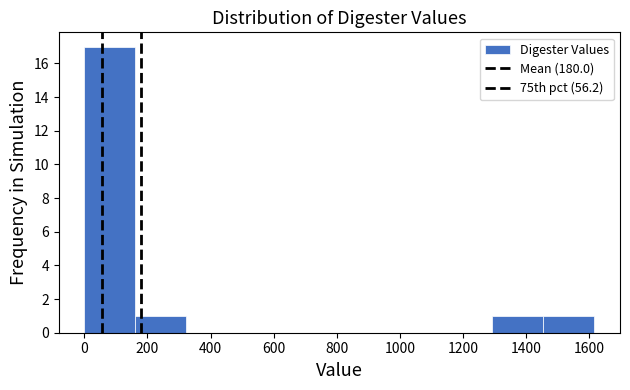

Reading left to right, list every bar in this chart as the range it spans on the x-axis followed by its height. Neither the bar edges nor the heights are printed on the chart, so give them approximately, as read against the axes.

0 to 160: 17
160 to 320: 1
320 to 480: 0
480 to 640: 0
640 to 800: 0
800 to 960: 0
960 to 1140: 0
1140 to 1300: 0
1300 to 1460: 1
1460 to 1620: 1